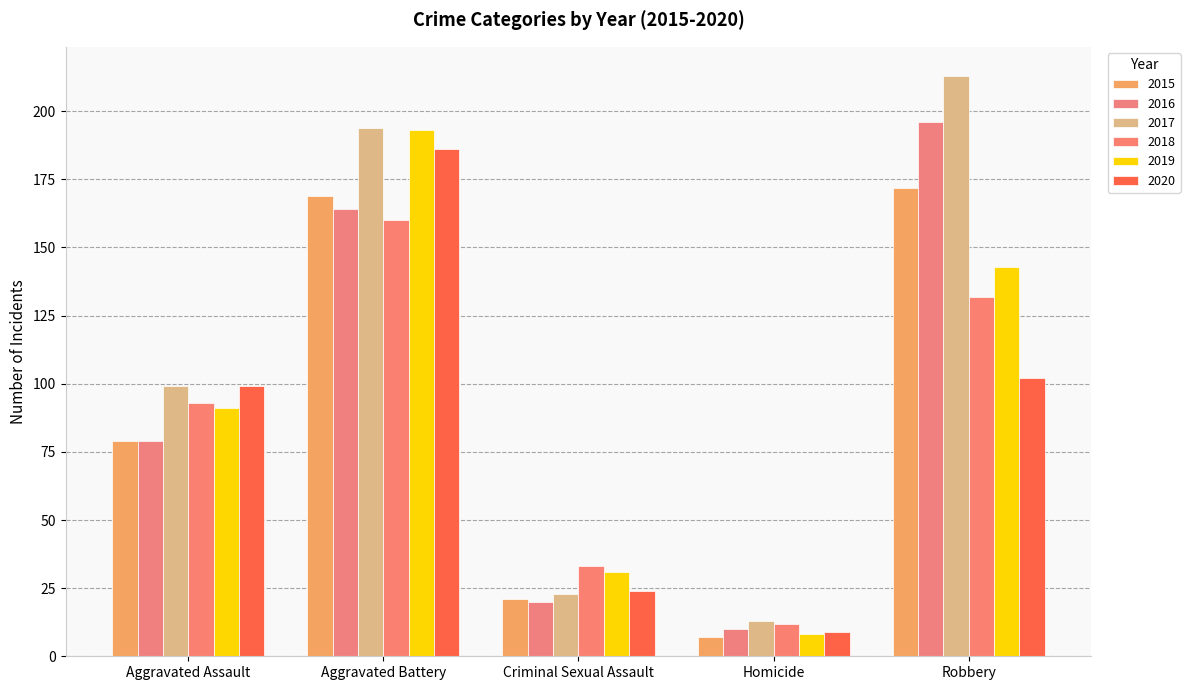

What is the difference between the second highest and second lowest values in the 2020 series?

78